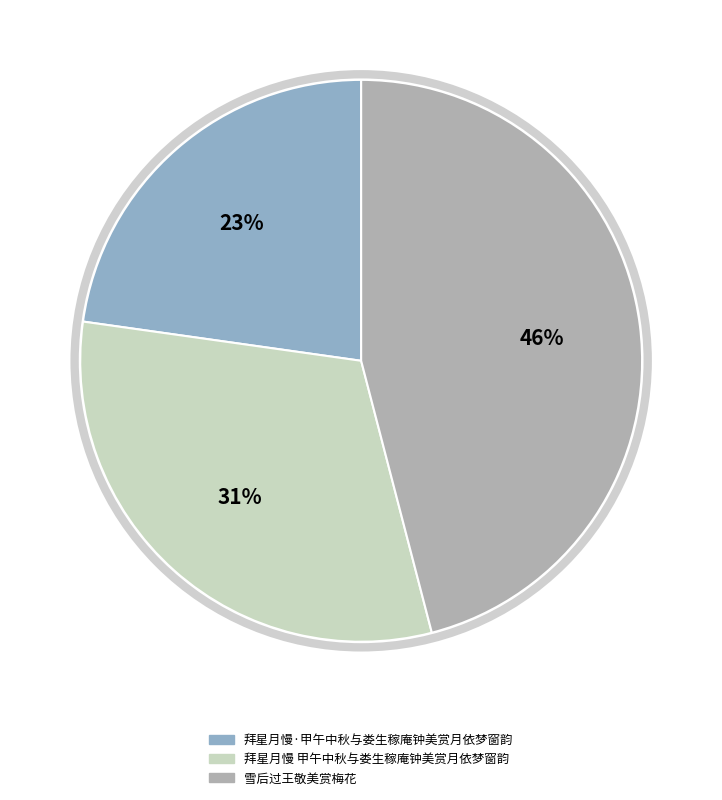

What is the largest slice in the pie chart?

雪后过王敬美赏梅花